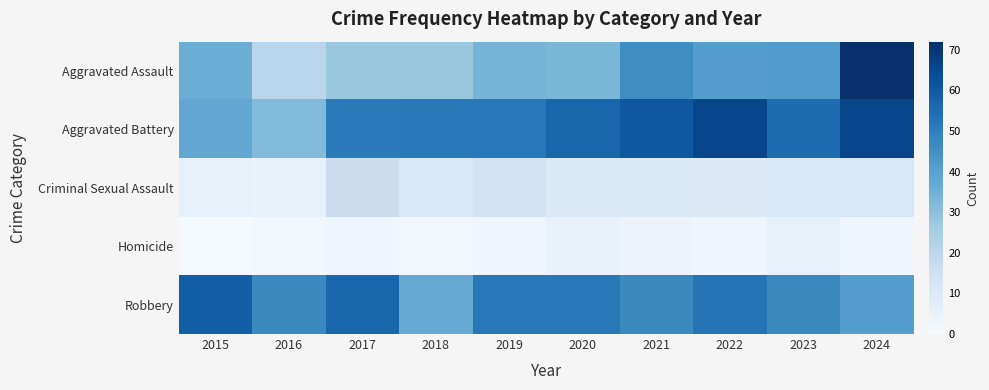

Which label corresponds to the smallest value in the chart?

2015